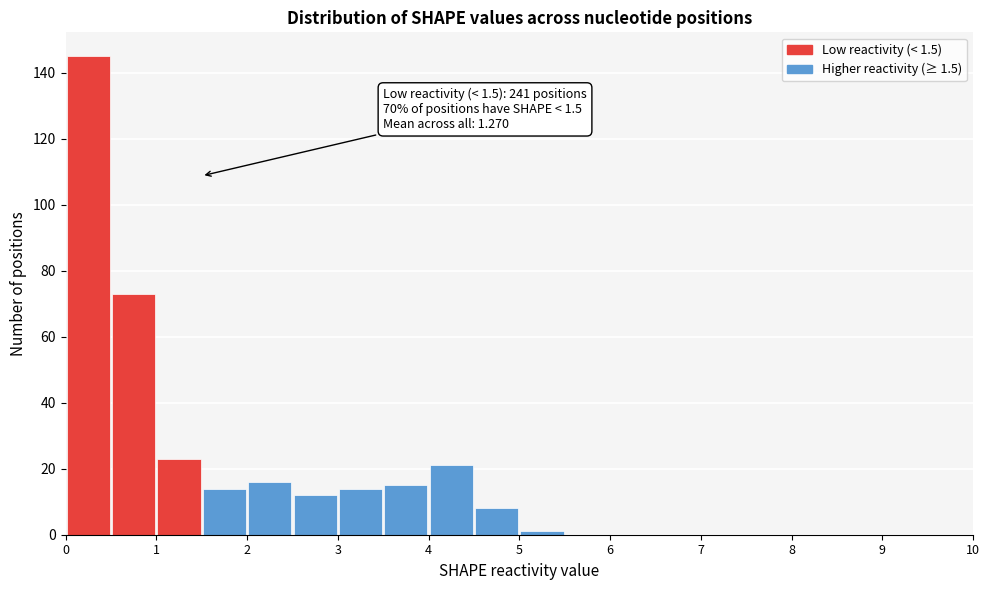

Over which range of the x-axis is the bar tallest?

0.0 to 0.5